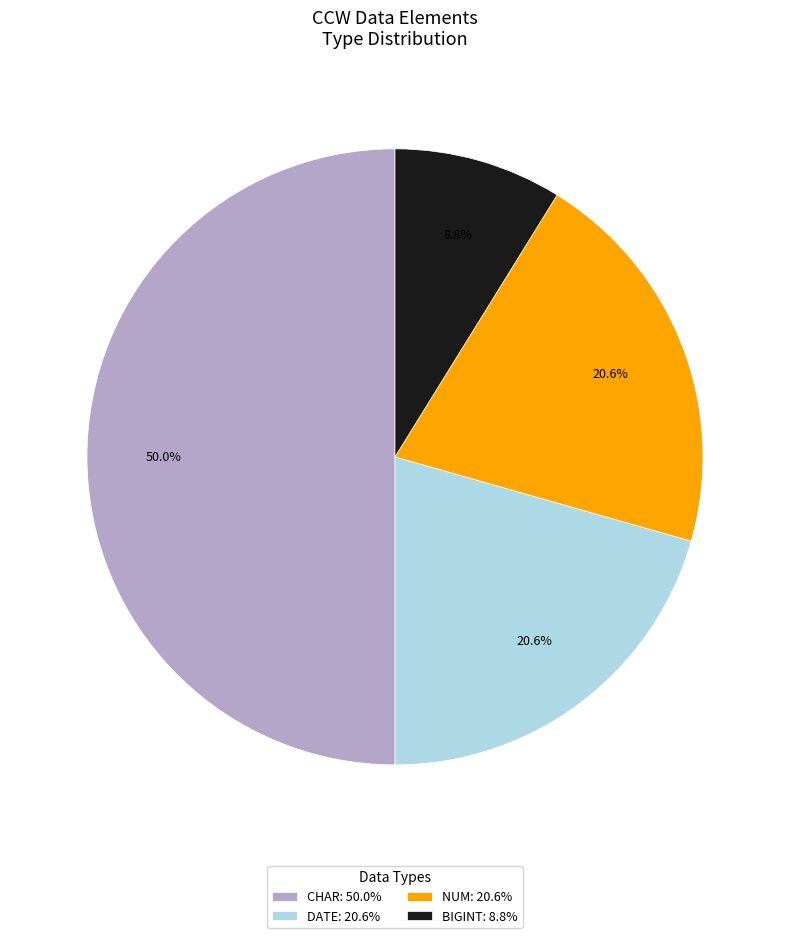

What is the ratio of the value at DATE: 20.6% to the value at NUM: 20.6%?

1.0